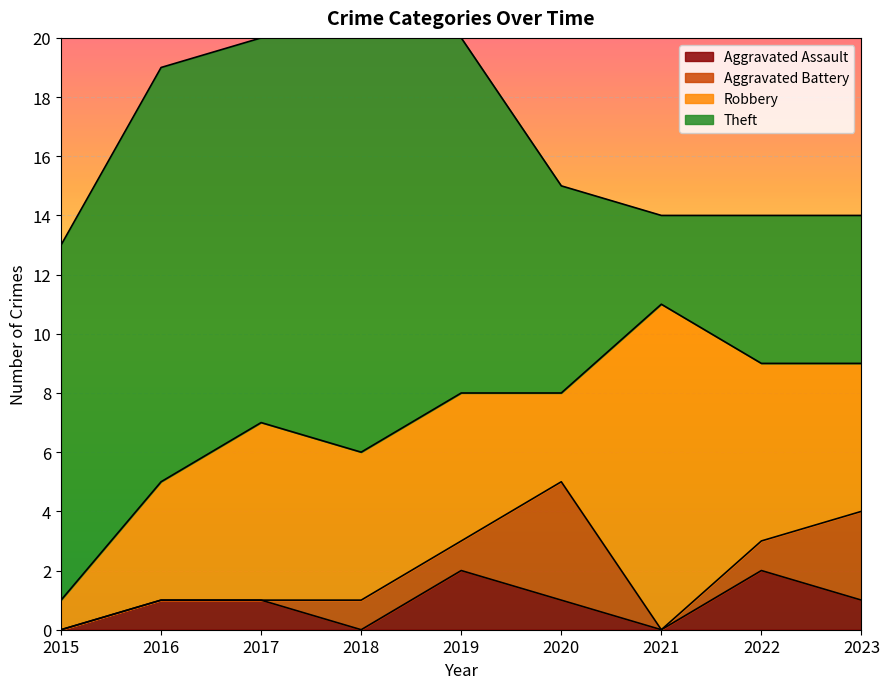

Between which two adjacent categories do Robbery and Aggravated Battery first intersect?

2019 and 2020